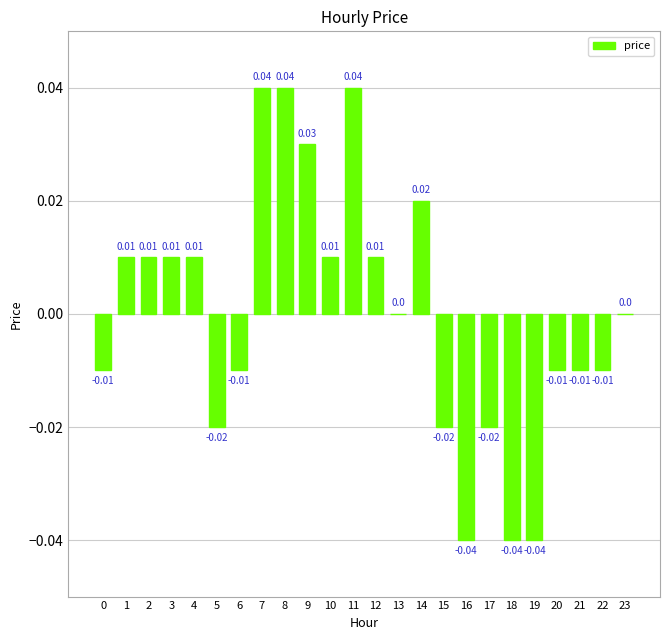

The chart shows a value of -0.0 at 16. True or false?

True